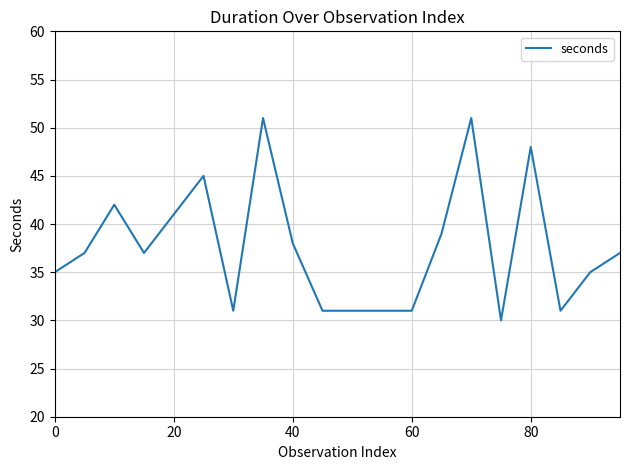

What is the difference between the maximum and minimum values?

21